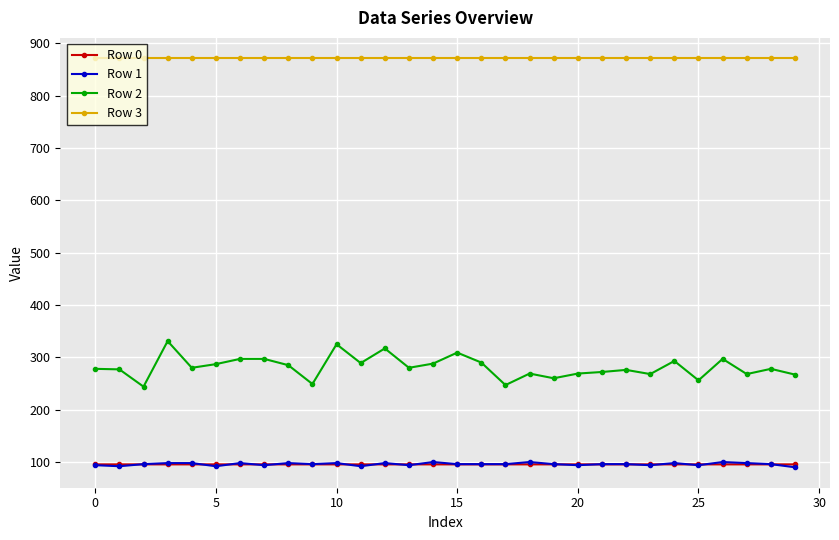

What is the greatest value displayed?

871.0